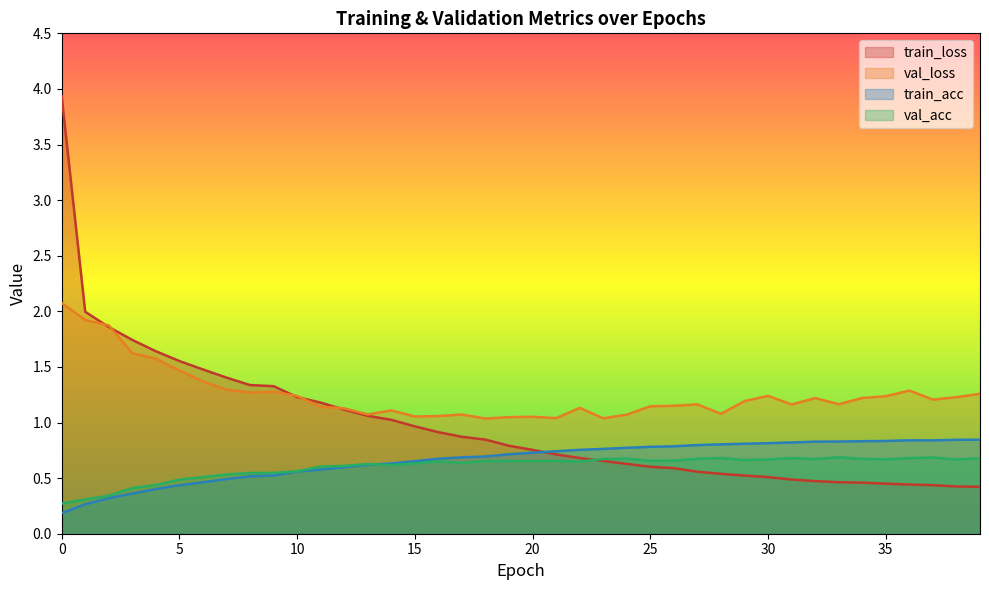

What is the sum of all val_loss values?

50.0